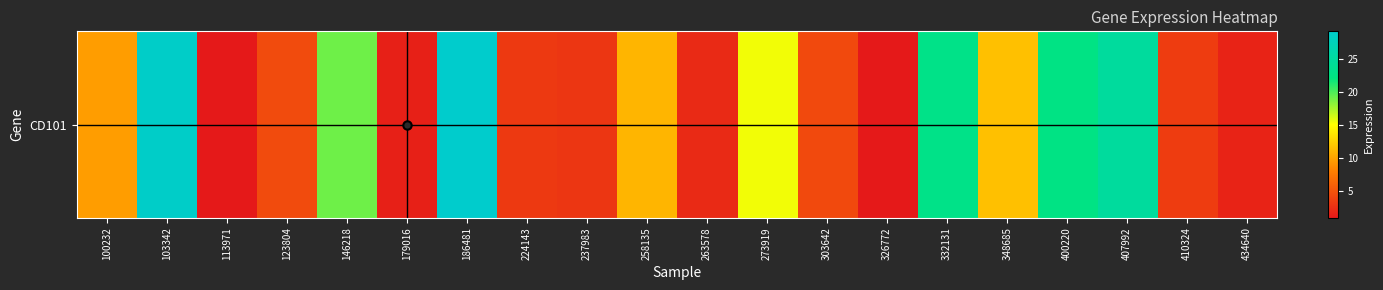

Is it true that the value at 407992 is 24.9?

True